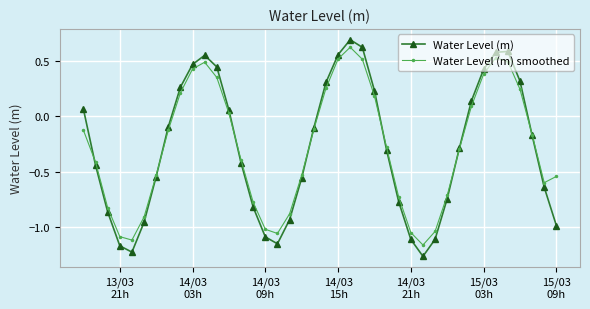

Which series has the widest spread of values?

Water Level (m)